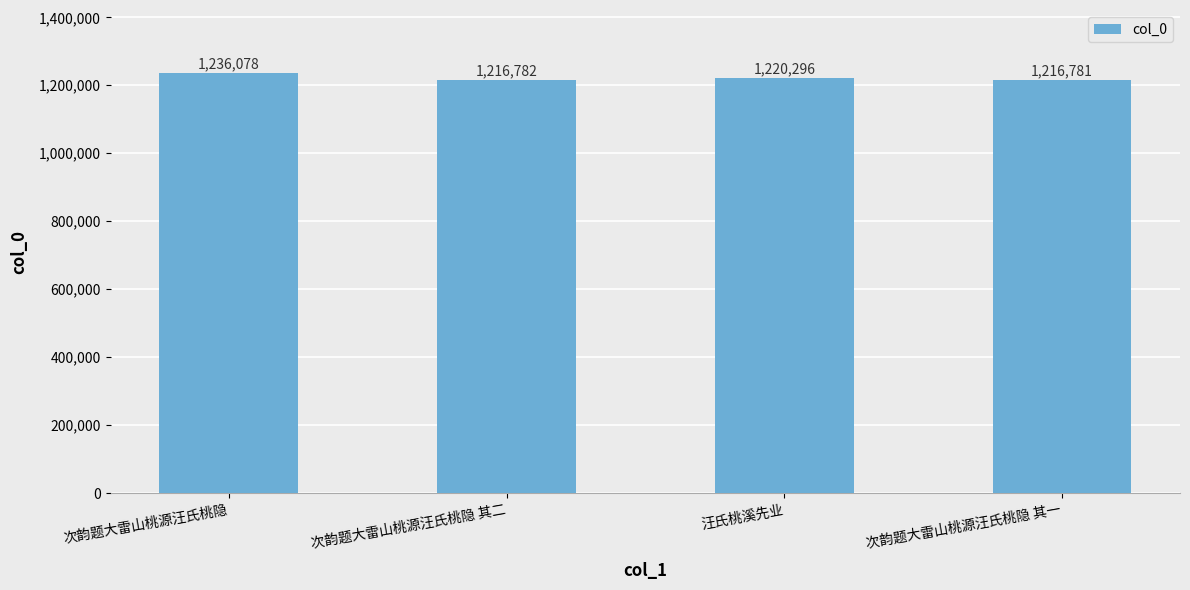

Reading right to left, what are all the values shown in this chart?

次韵题大雷山桃源汪氏桃隐 其一=1216781	汪氏桃溪先业=1220296	次韵题大雷山桃源汪氏桃隐 其二=1216782	次韵题大雷山桃源汪氏桃隐=1236078